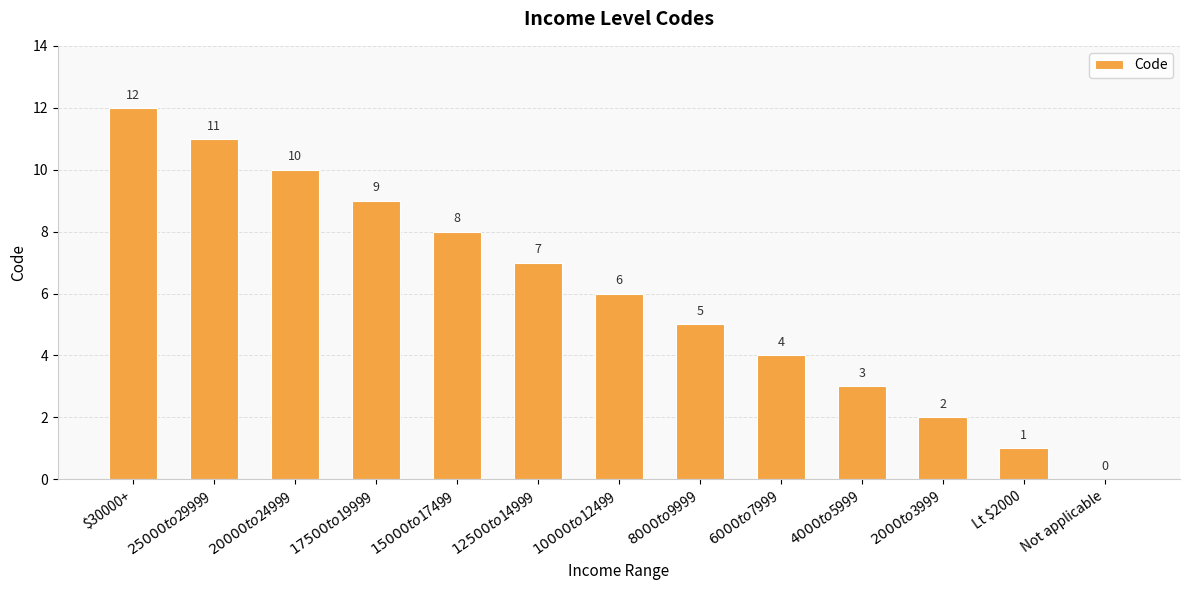

Reading left to right, what are all the values shown in this chart?

$30000+=12	$25000 to $29999=11	$20000 to $24999=10	$17500 to $19999=9	$15000 to $17499=8	$12500 to $14999=7	$10000 to $12499=6	$8000 to $9999=5	$6000 to $7999=4	$4000 to $5999=3	$2000 to $3999=2	Lt $2000=1	Not applicable=0